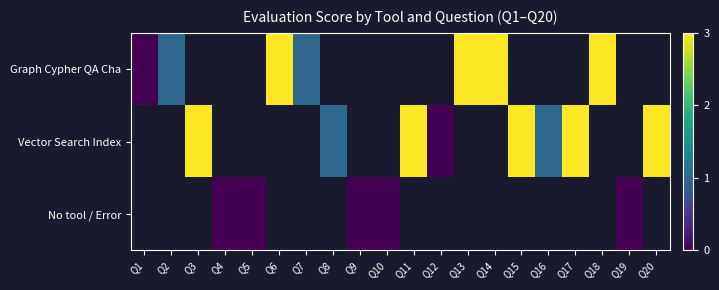

Rank the series by their average value, from highest to lowest.

Graph Cypher QA Cha, Vector Search Index, No tool / Error